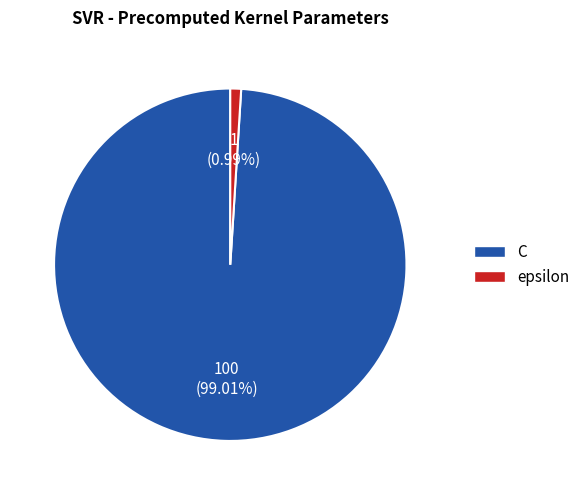

How many slices are in this pie chart?

2